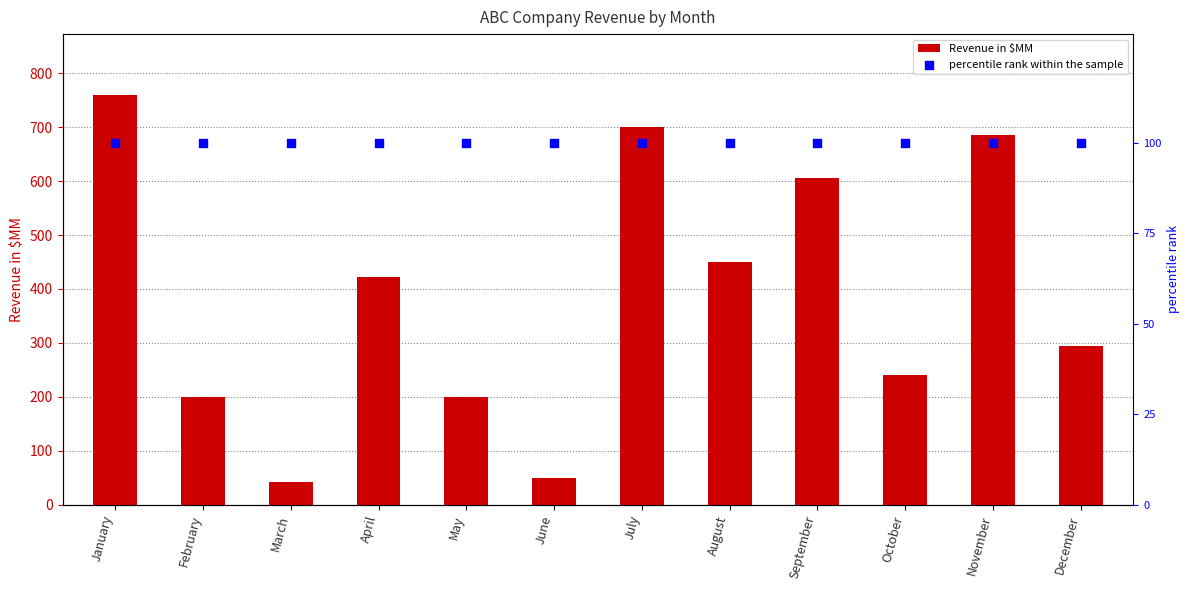

What are all the series names shown in the legend?

Revenue in $MM, percentile rank within the sample